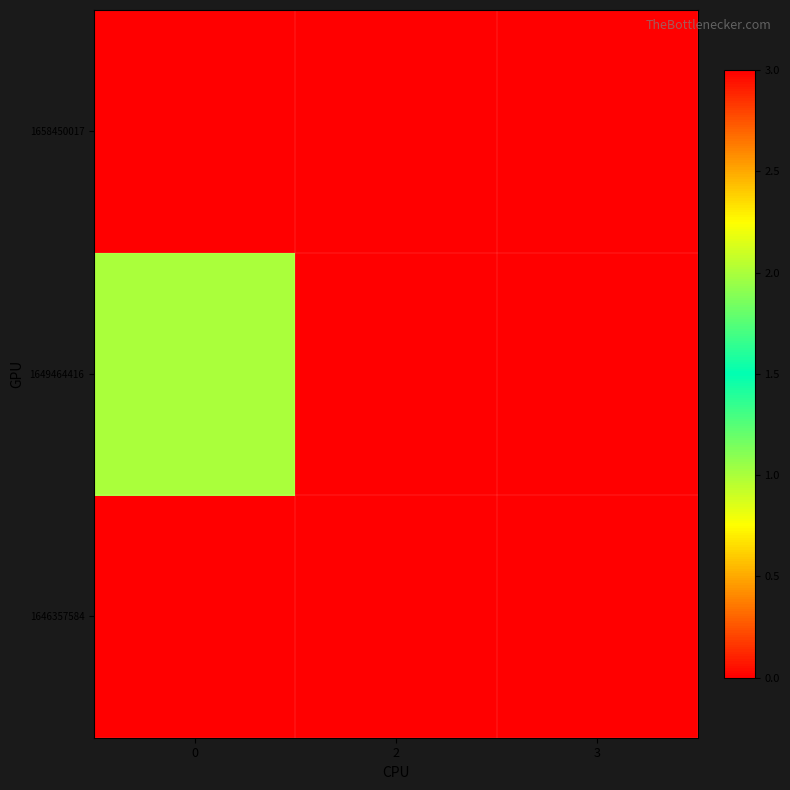

Reading left to right, transcribe all the data shown in this chart.

1646357584: 0=0	2=0	3=0
1649464416: 0=2	2=0	3=0
1658450017: 0=3	2=0	3=0